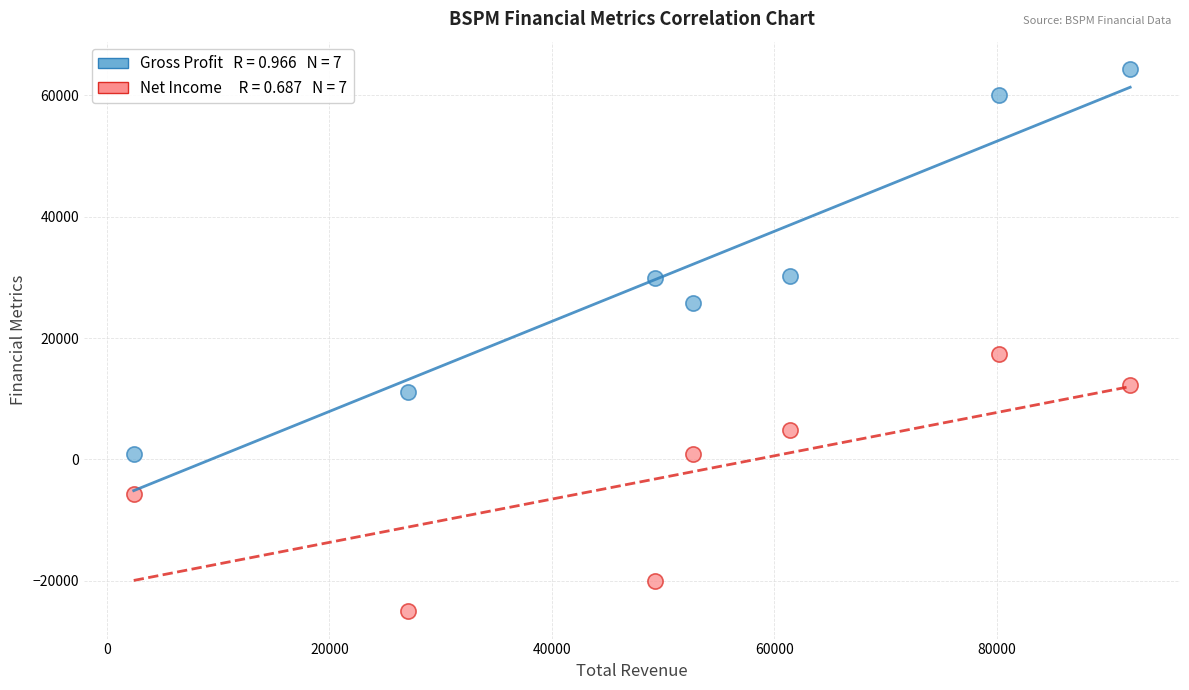

Across all series, what Y value is closest to 19650?

17400